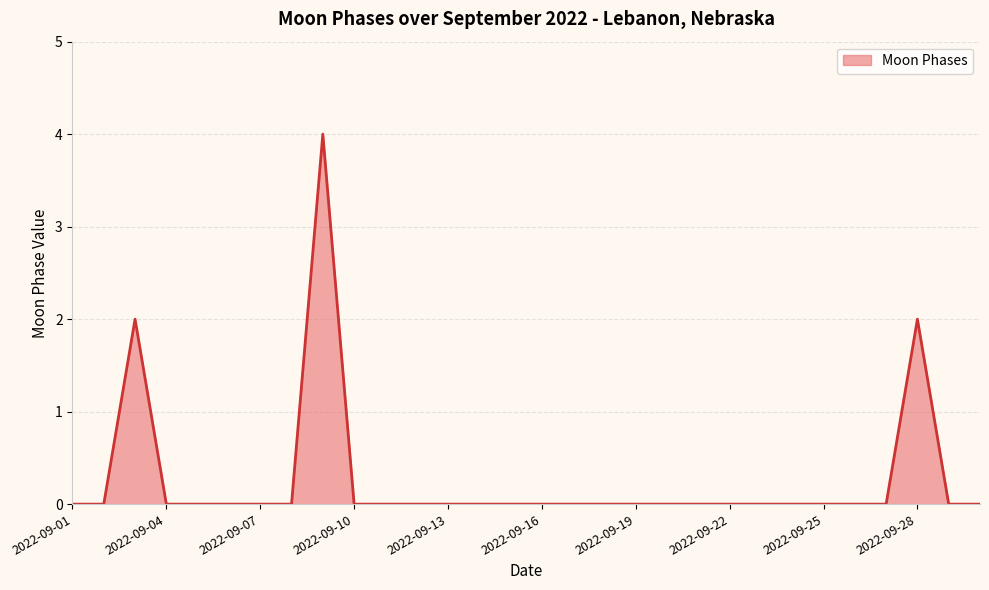

What is the difference between the maximum and minimum values?

4